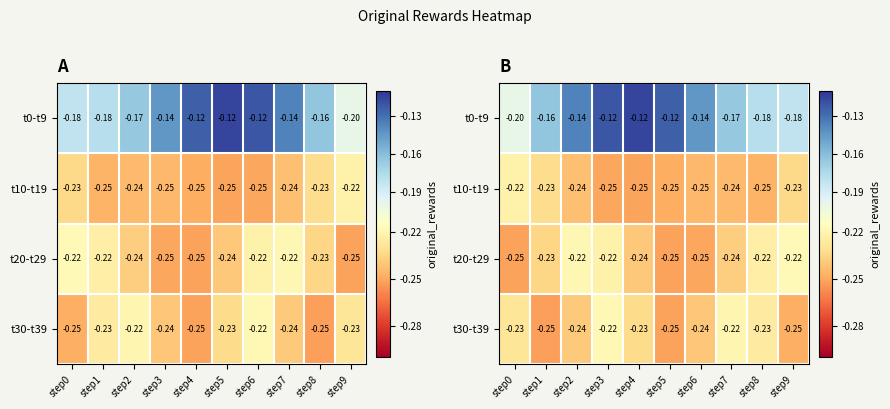

Rank the series at step2 from lowest to highest value.

t10-t19, t30-t39, t20-t29, t0-t9